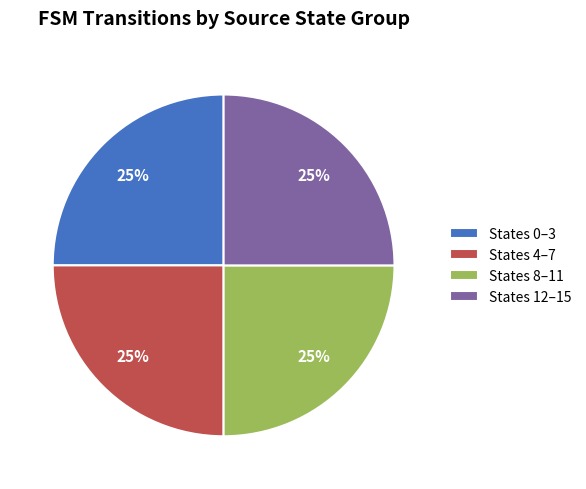

To the nearest percent, what is the average slice percentage?

25%